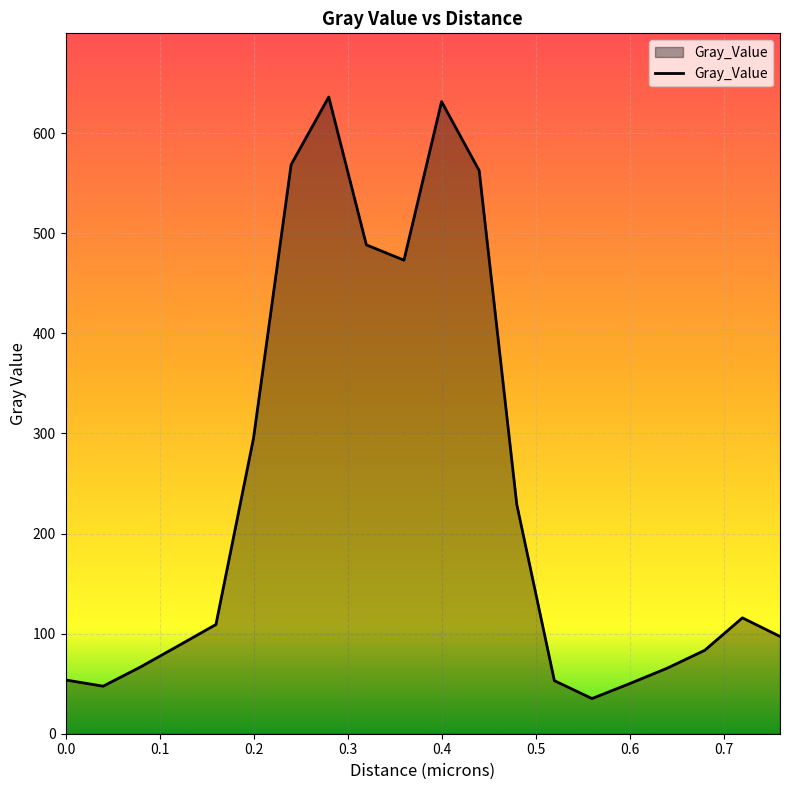

What is the minimum value shown in the chart?

35.1